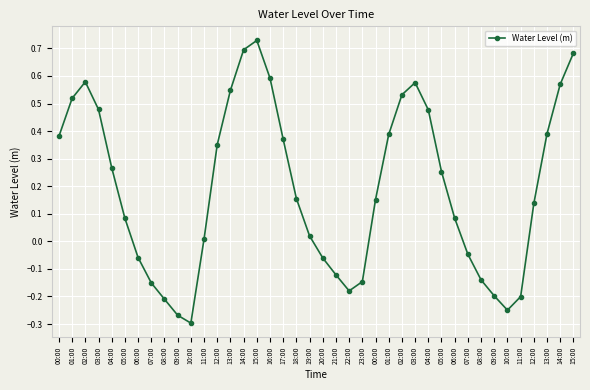

How many interior local valleys (lower than both neighbors) does the data have?

3